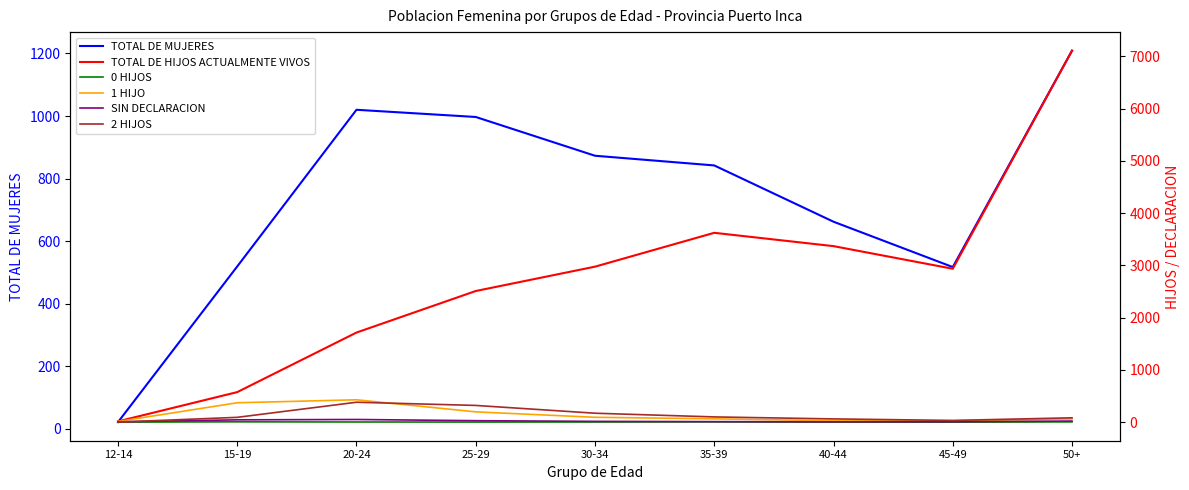

What is the value of the 0 HIJOS point at the 6th from the left?

5